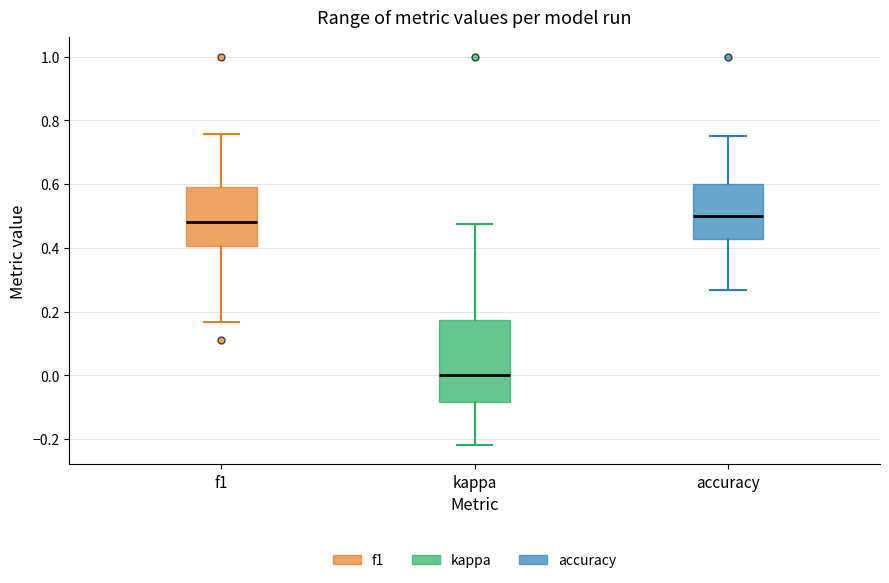

Where is the upper edge of the box for kappa on the y-axis? The values are not printed on the chart, so give them approximately, as read against the axis.

0.18